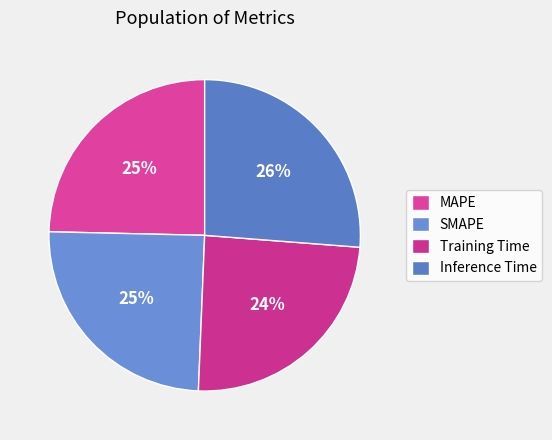

To the nearest percent, what percentage of the pie is SMAPE?

25%